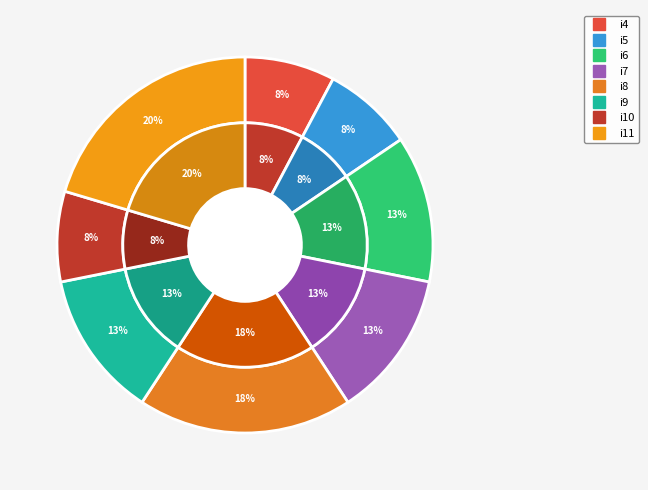

Is it true that i5 is 1% of the pie?

False